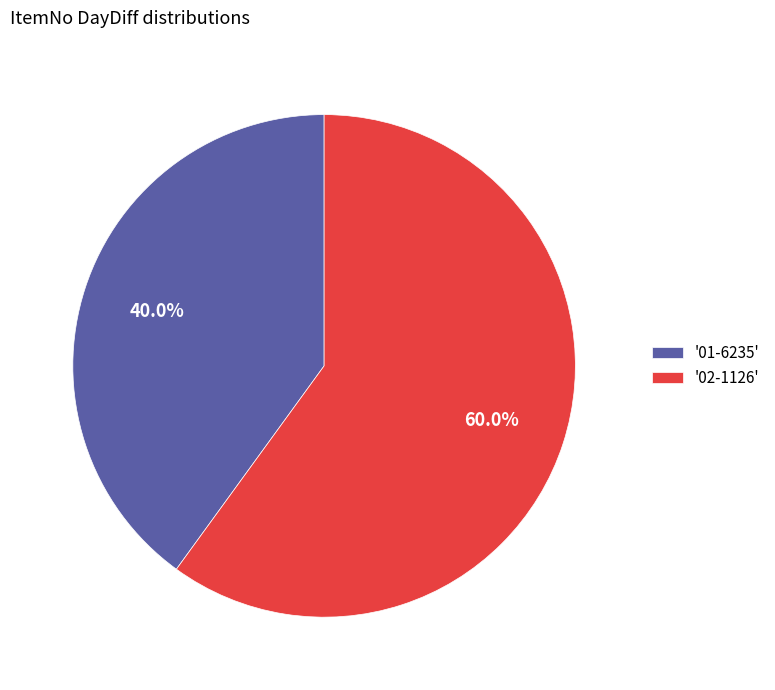

Rank the categories by value from highest to lowest.

'02-1126', '01-6235'